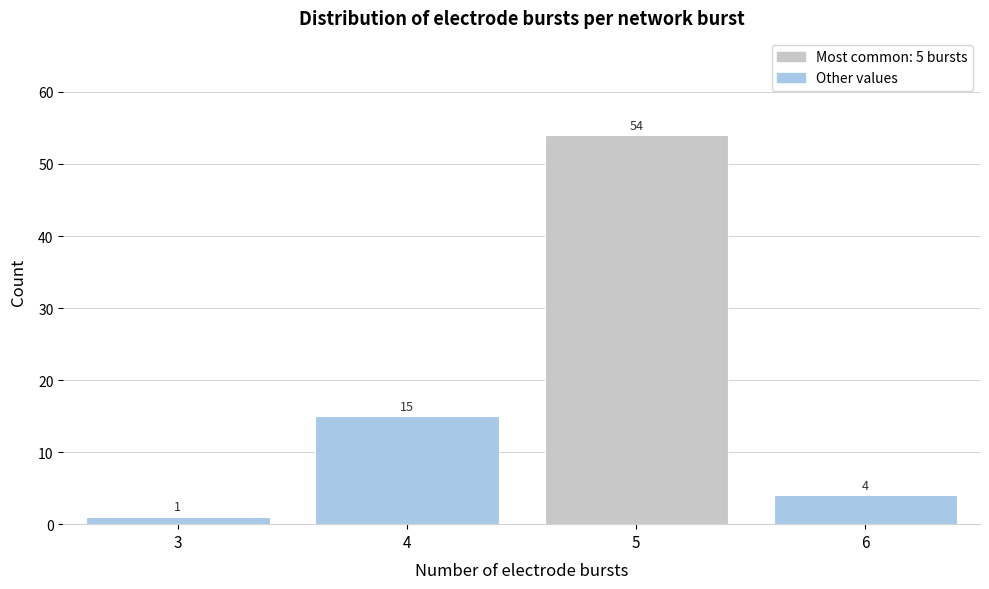

Over which range of the x-axis is the bar tallest?

4.5 to 5.5